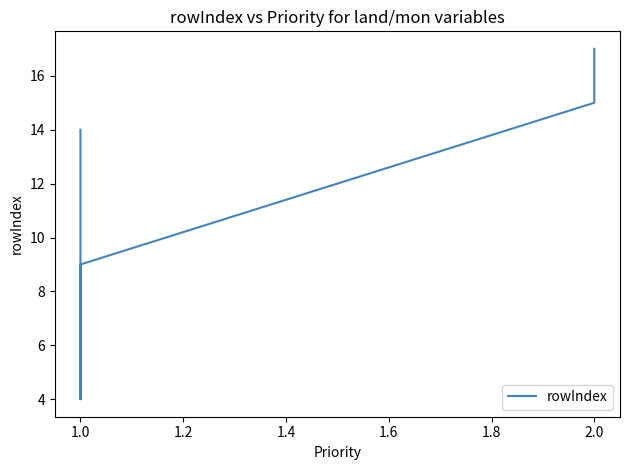

Reading left to right, transcribe all the data shown in this chart.

14	4	6	9	15	17